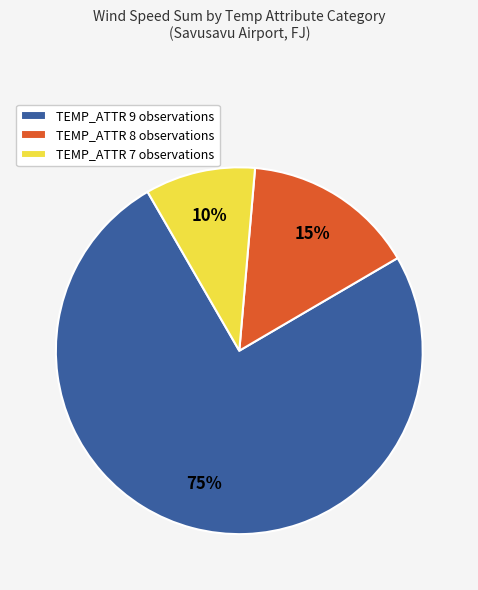

Combined, do TEMP_ATTR 7 observations and TEMP_ATTR 8 observations account for over 50%?

No